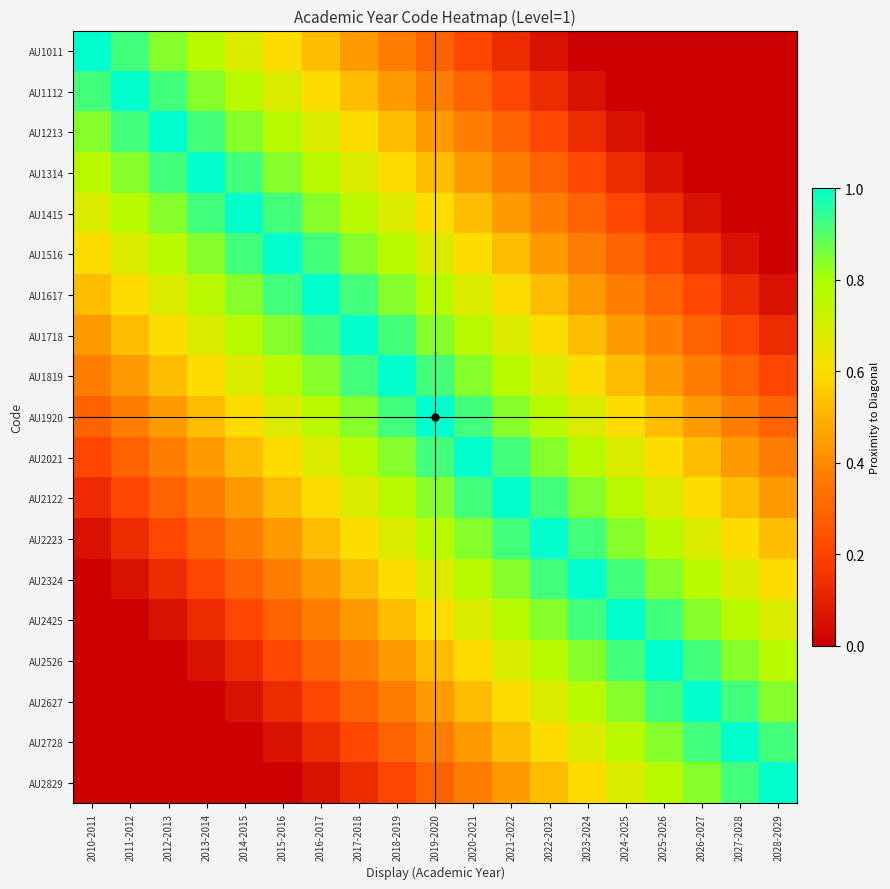

At how many categories does at least one series exceed 0?

19